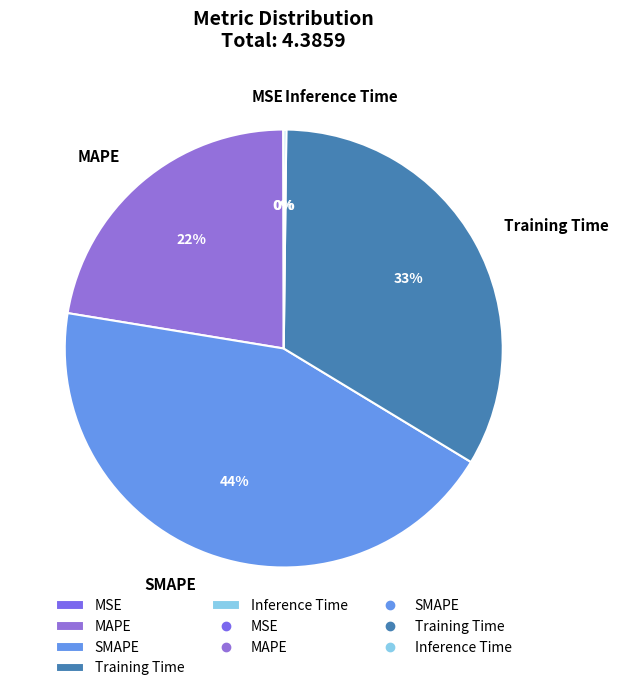

Is there any slice that represents more than half of the pie?

No